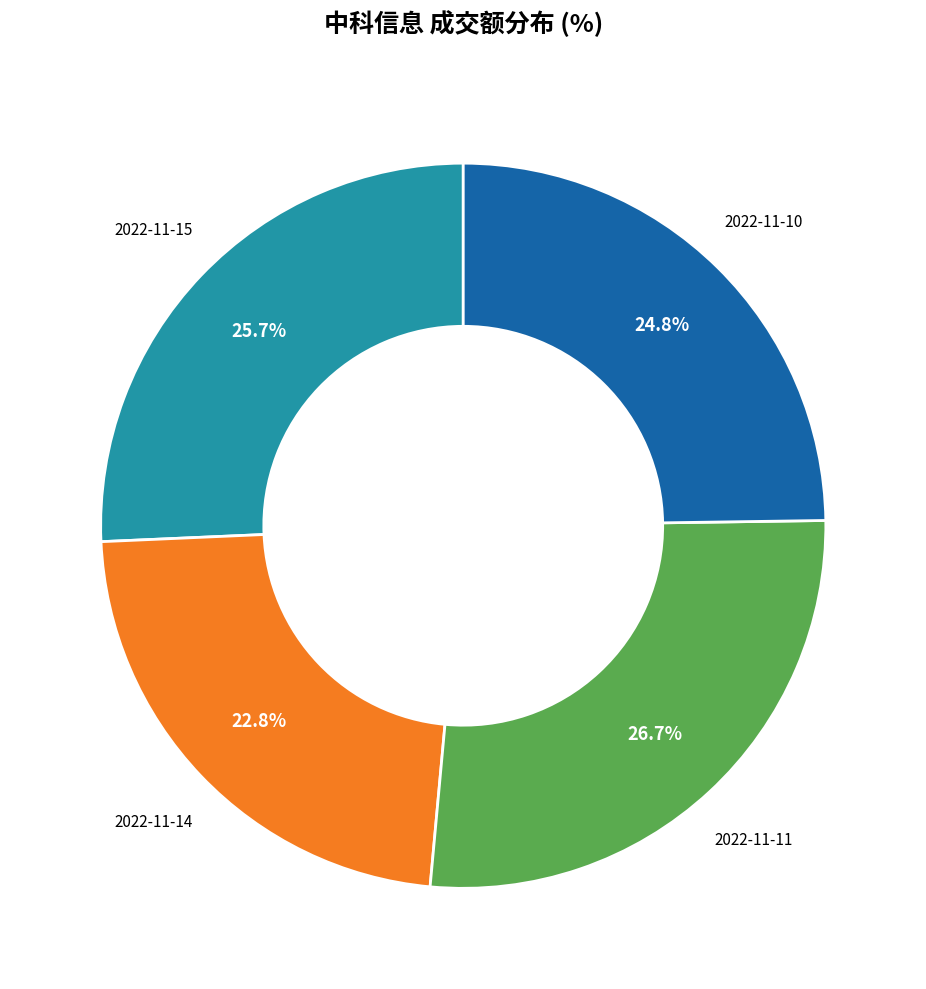

Is there any slice that represents more than half of the pie?

No